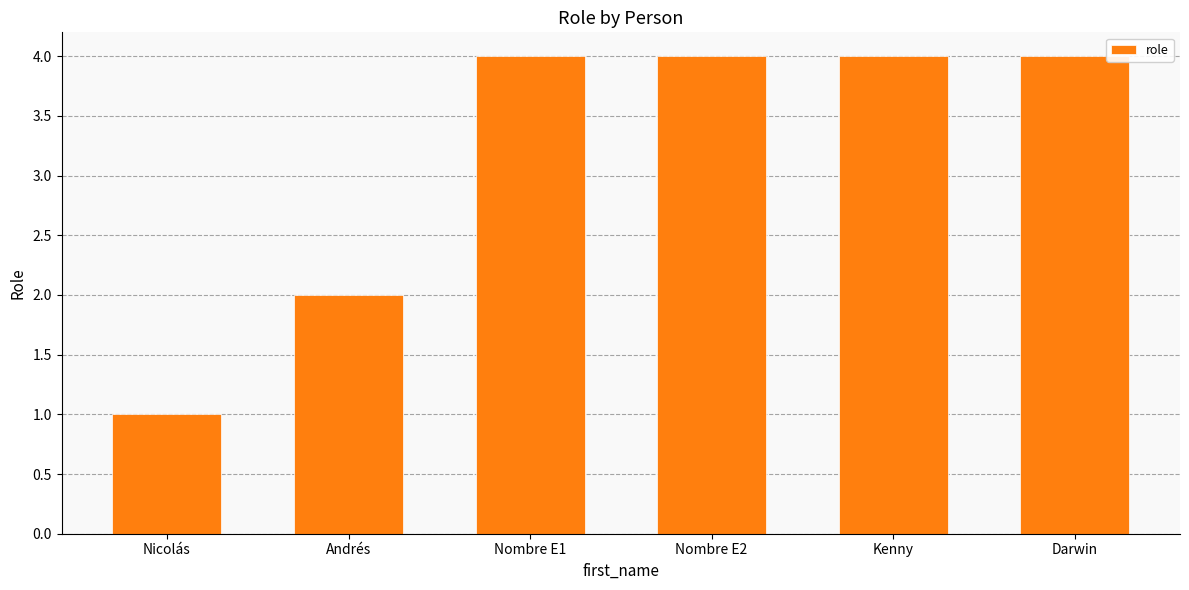

What is the average value?

3